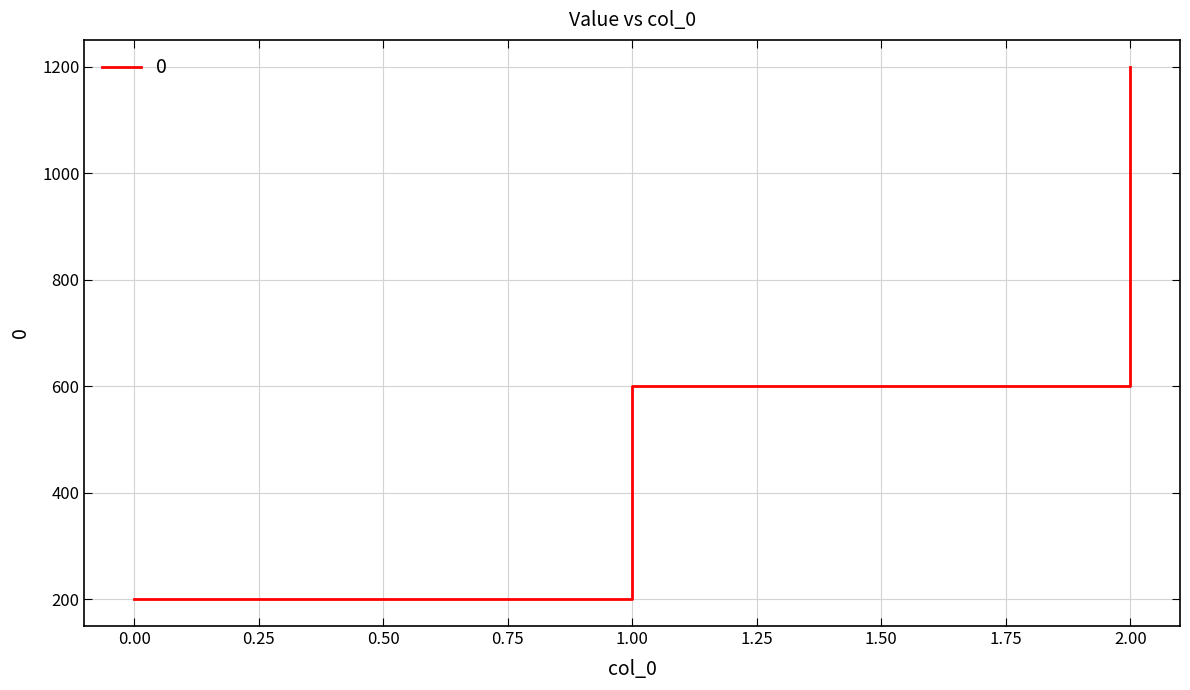

What is the change in value from 0.00 to 1.00?

+400